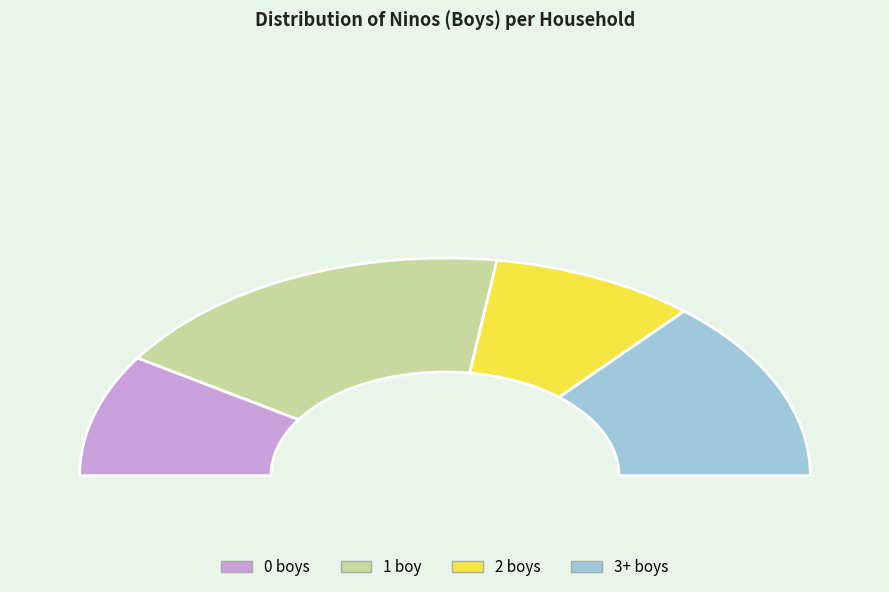

Does any single category account for the majority?

No